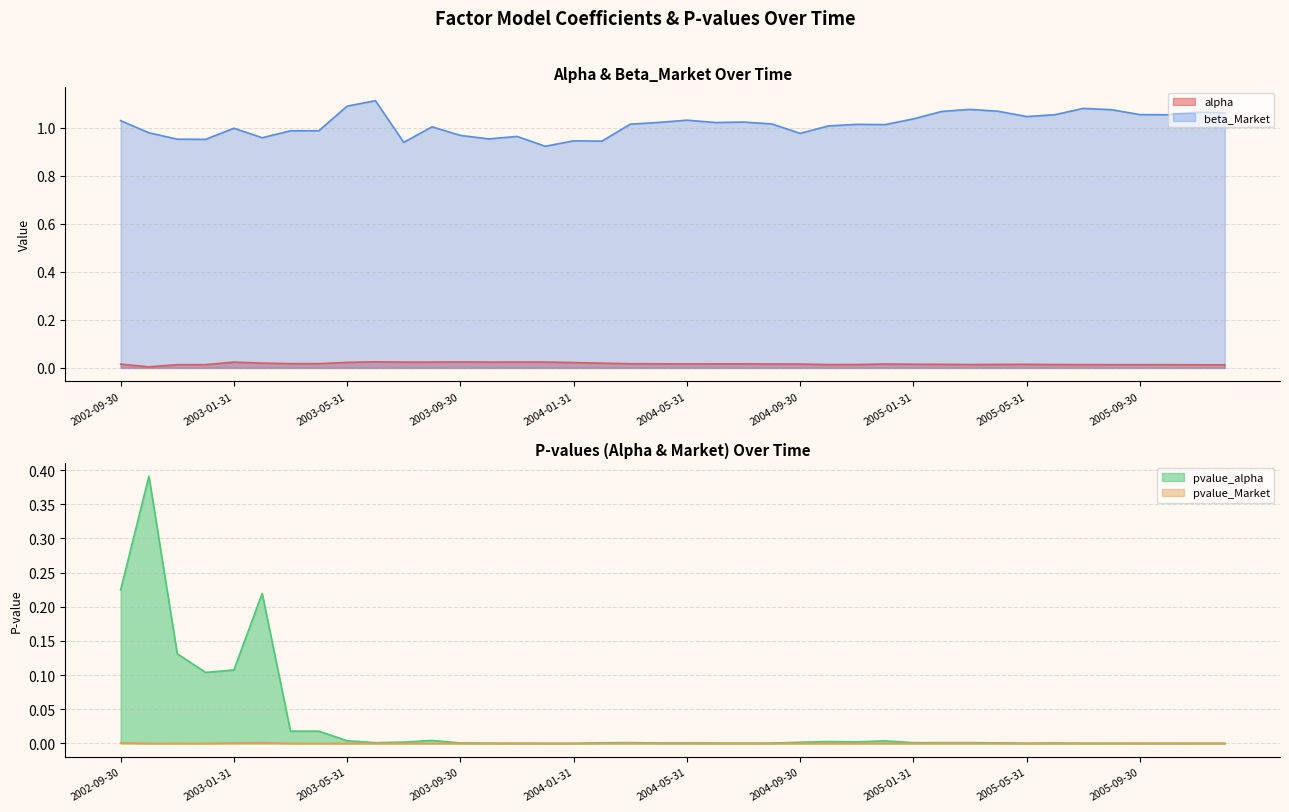

At which category does pvalue_alpha reach its first local valley?

2002-12-31